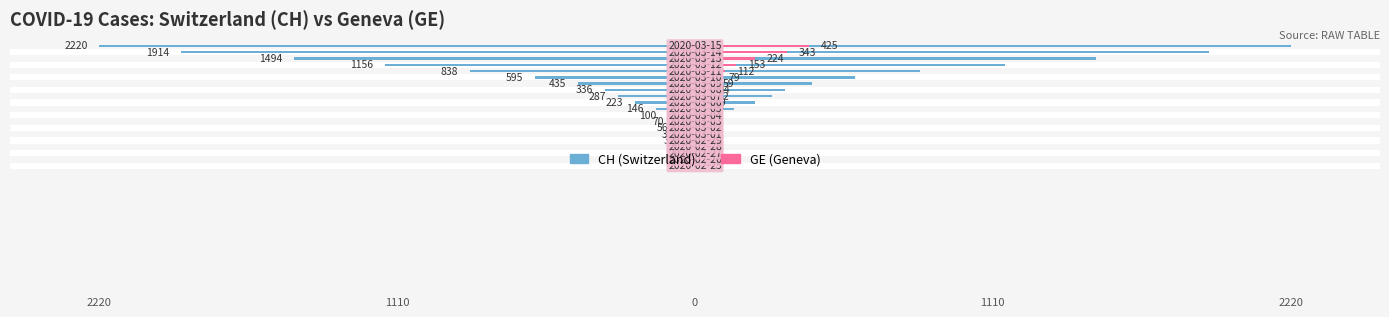

What are all the series names shown in the legend?

CH (Switzerland), GE (Geneva)